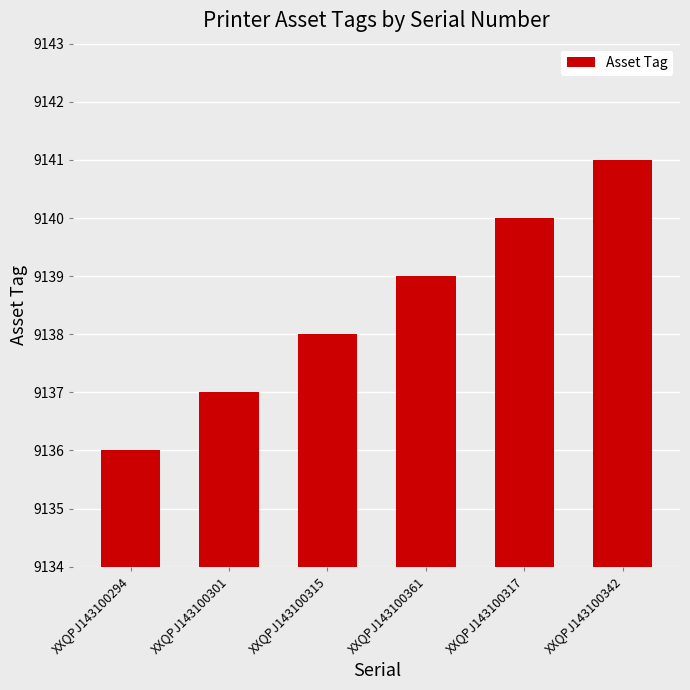

How many data points are less than 9139?

3